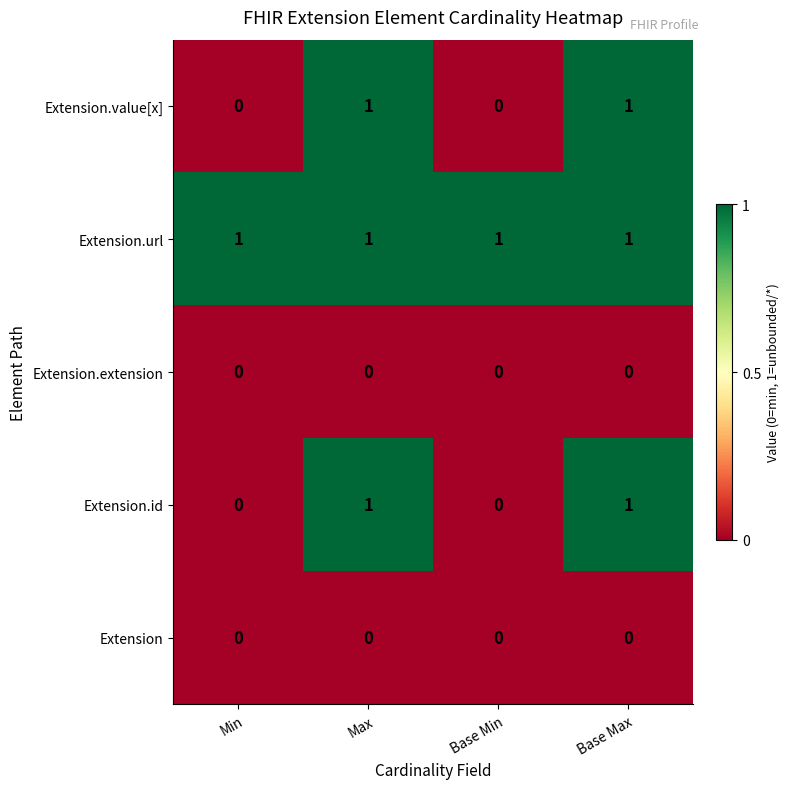

Is the value of Extension.value[x] at Base Max greater than the value of Extension.extension at Base Min?

Yes